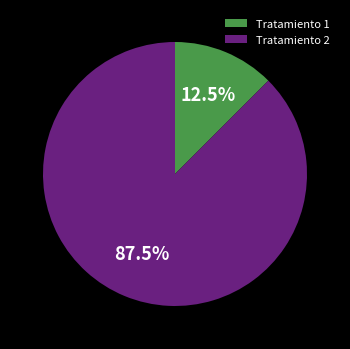

To the nearest percent, what is the combined percentage of Tratamiento 2 and Tratamiento 1?

100%